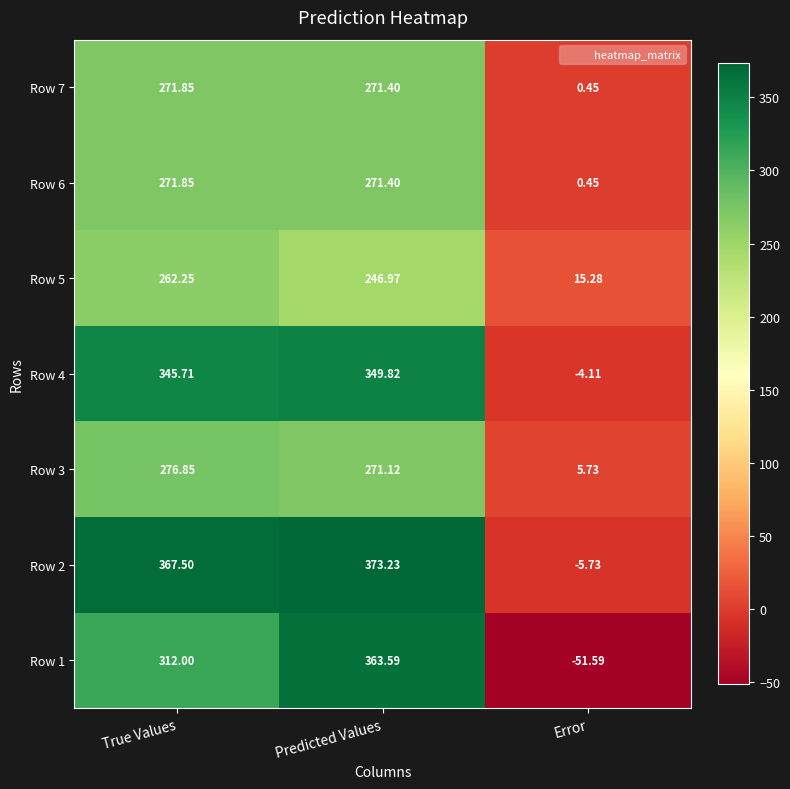

At which category is the sum across all series the highest?

Predicted Values